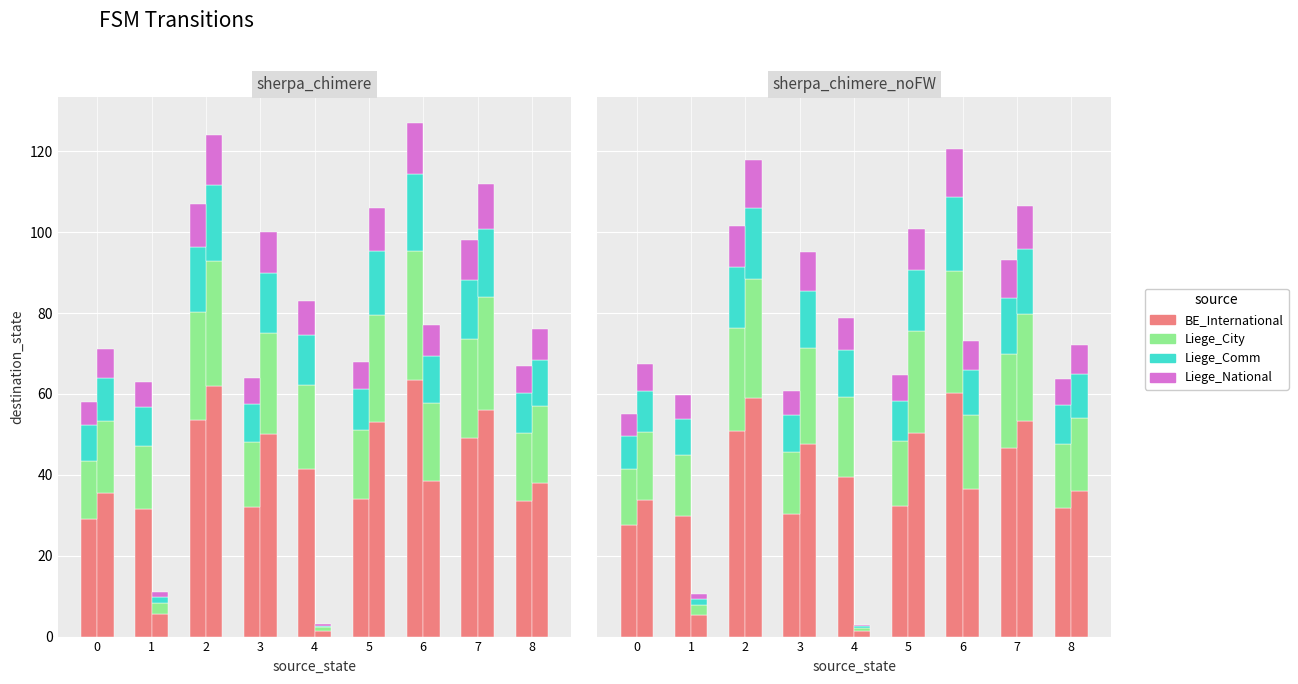

What is the sum of the Liege_National values at 5 and 3?

12.5